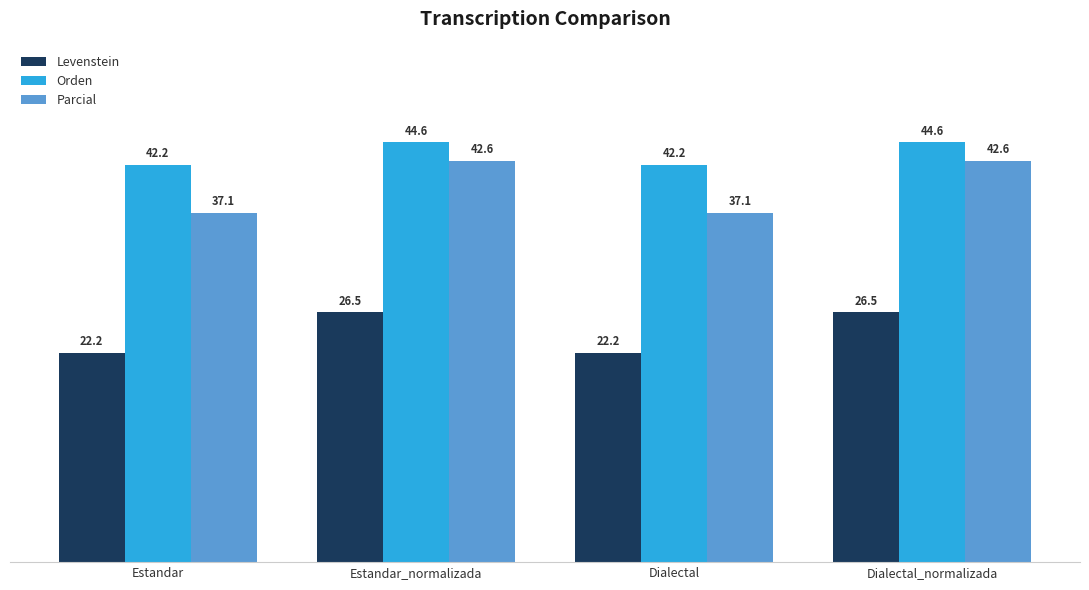

The Orden series shows 27.5 at Dialectal_normalizada. True or false?

False